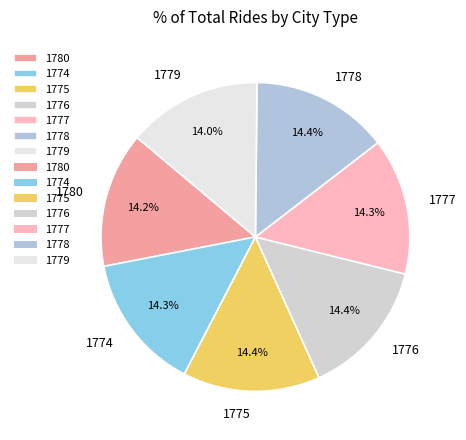

What portion of the pie excludes 1779?

86.0%